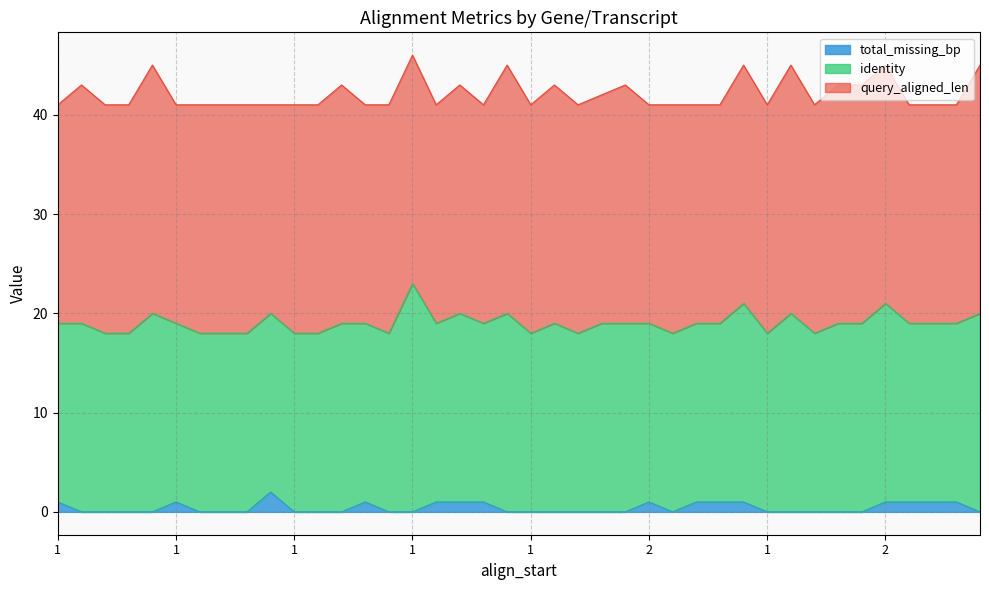

How many values in the query_aligned_len series exceed 23?

12